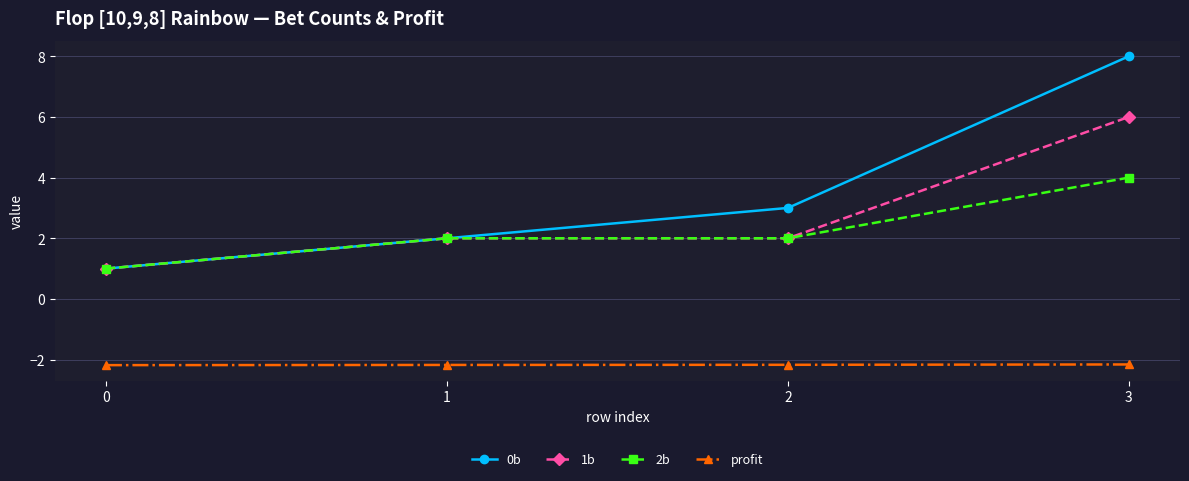

At which label does 0b reach its peak?

3